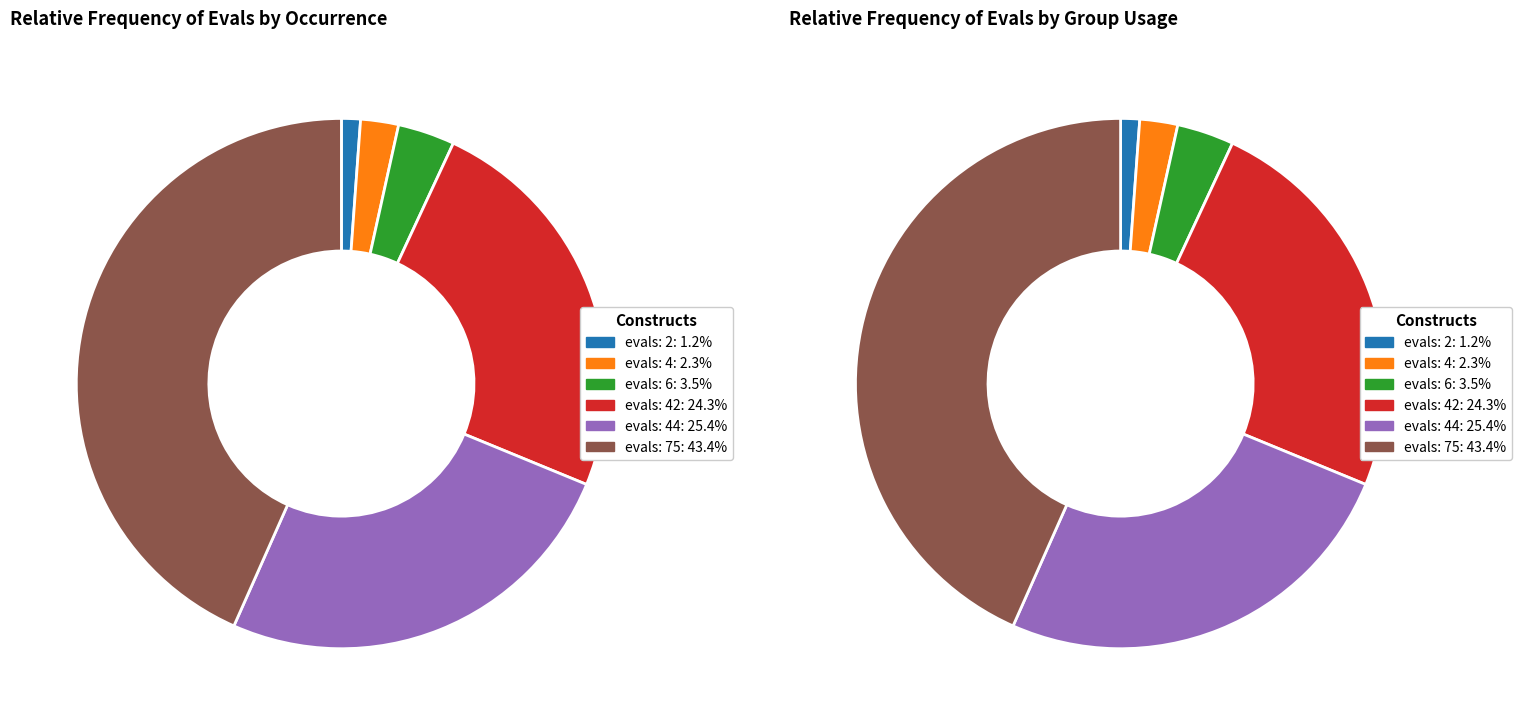

Between evals=75 and evals=6, which is larger?

evals=75